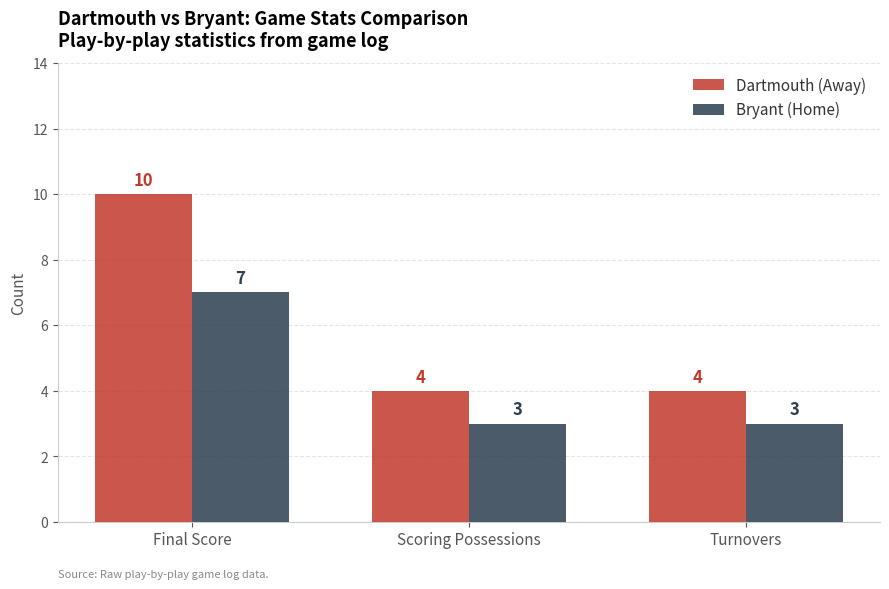

Is it true that Dartmouth (Away) equals 2 at Scoring Possessions?

False